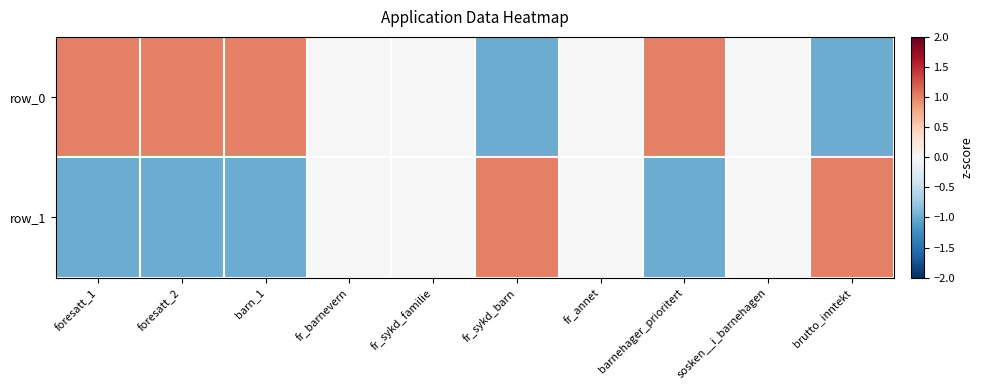

Is the value of row_1 at barn_1 greater than the value of row_0 at foresatt_2?

No